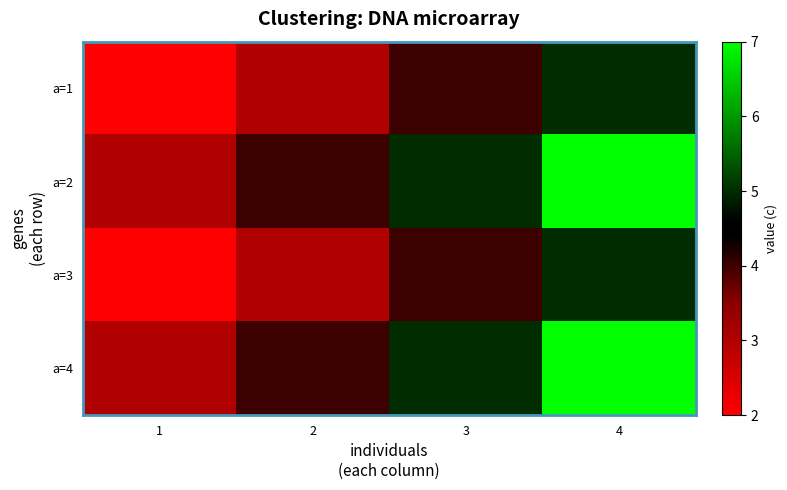

Rank the series by their maximum value, from highest to lowest.

a=2, a=4, a=1, a=3